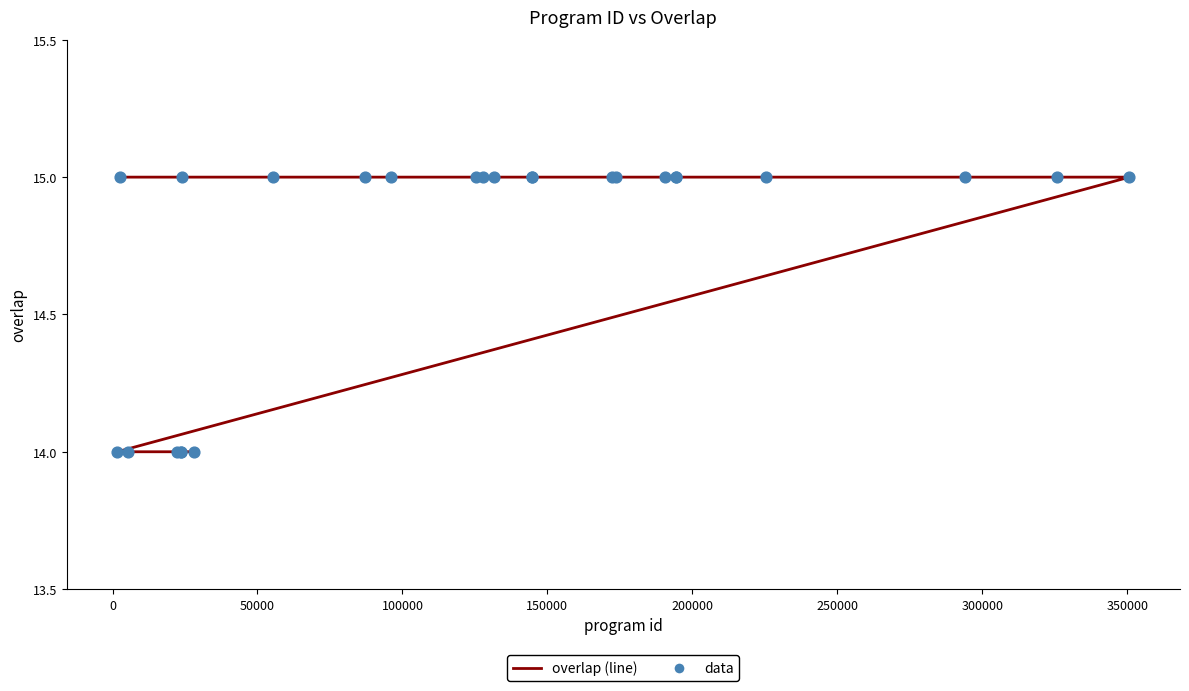

Which series has the largest total across all categories?

overlap (line)